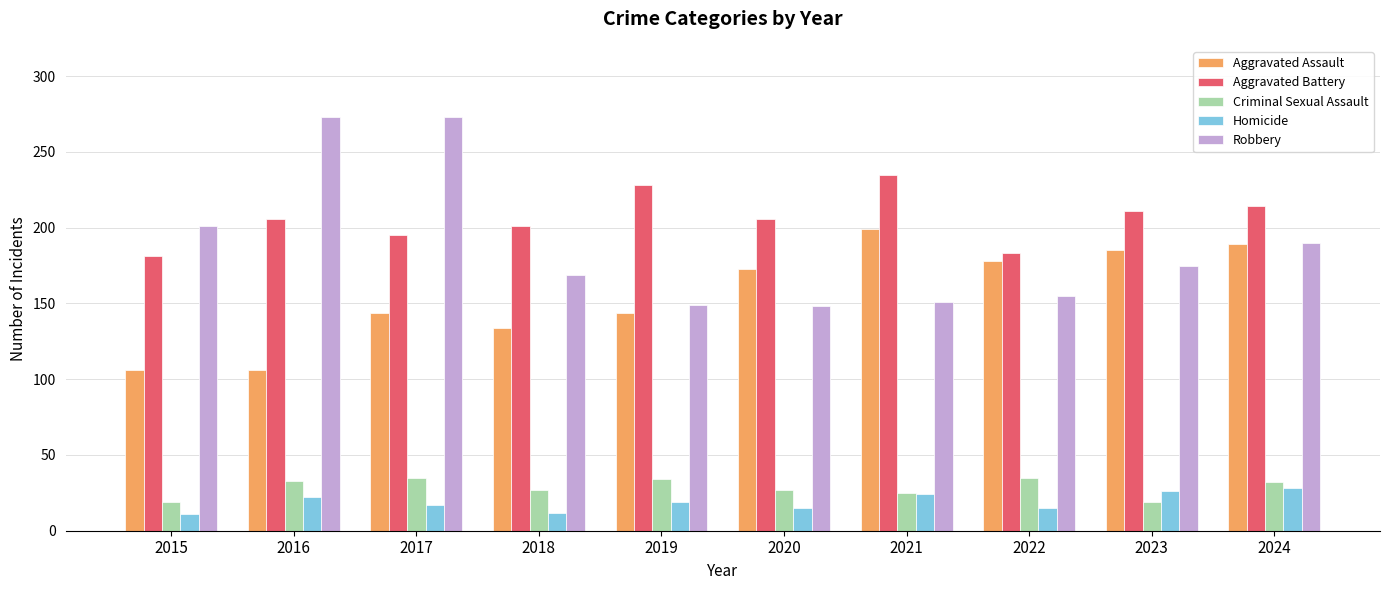

What is the difference between the maximum and second lowest values in the Homicide series?

16